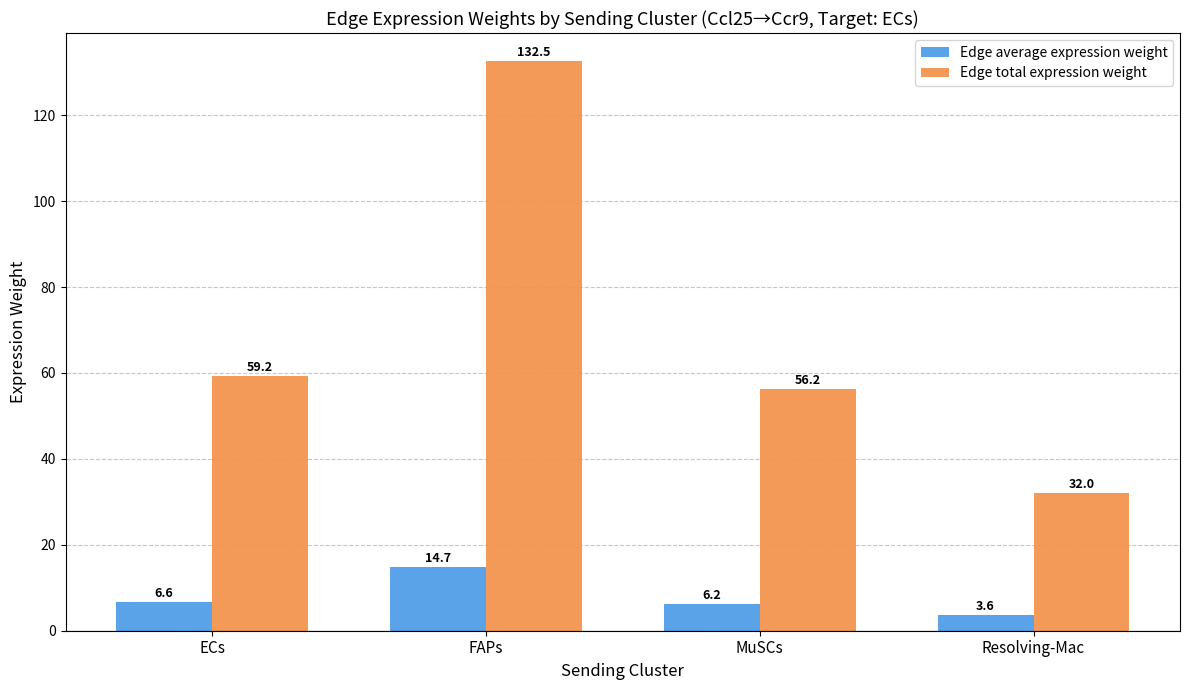

Rank the series at MuSCs from lowest to highest value.

Edge average expression weight, Edge total expression weight